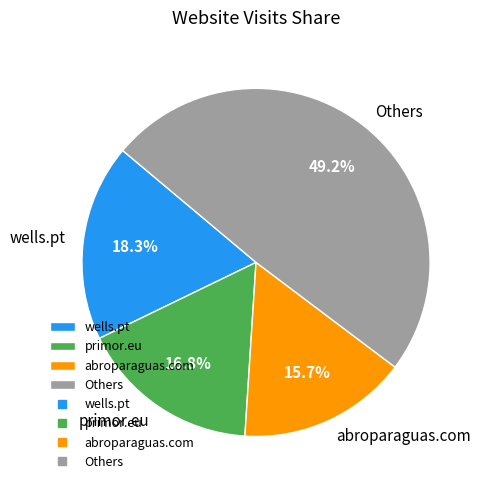

Which category has the smallest portion of the pie?

abroparaguas.com